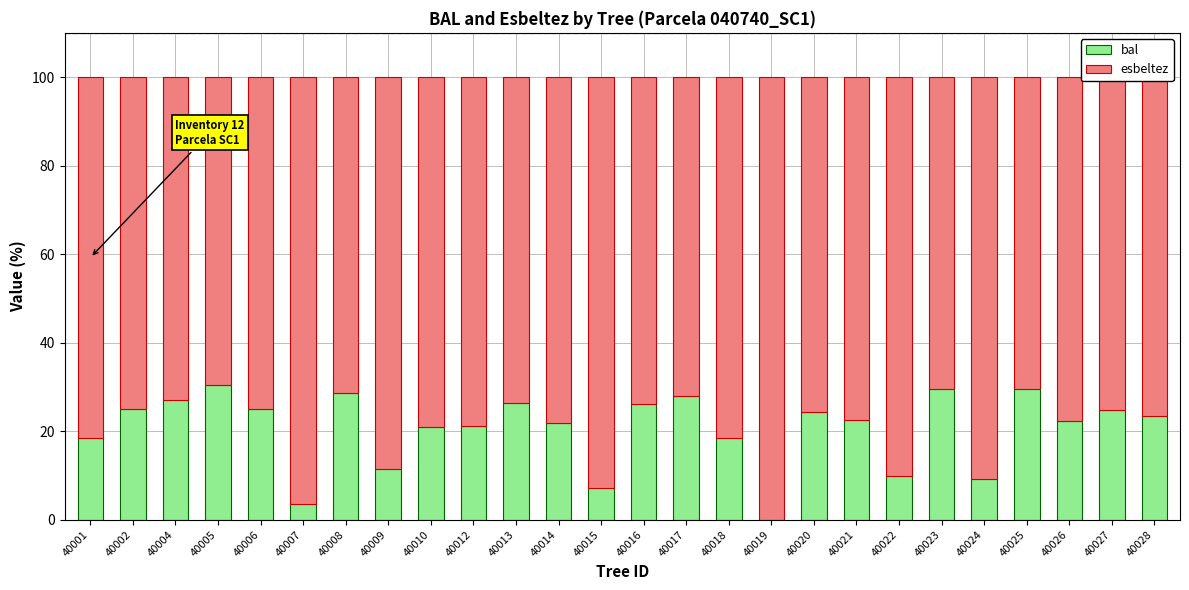

Are the bars horizontal?

No